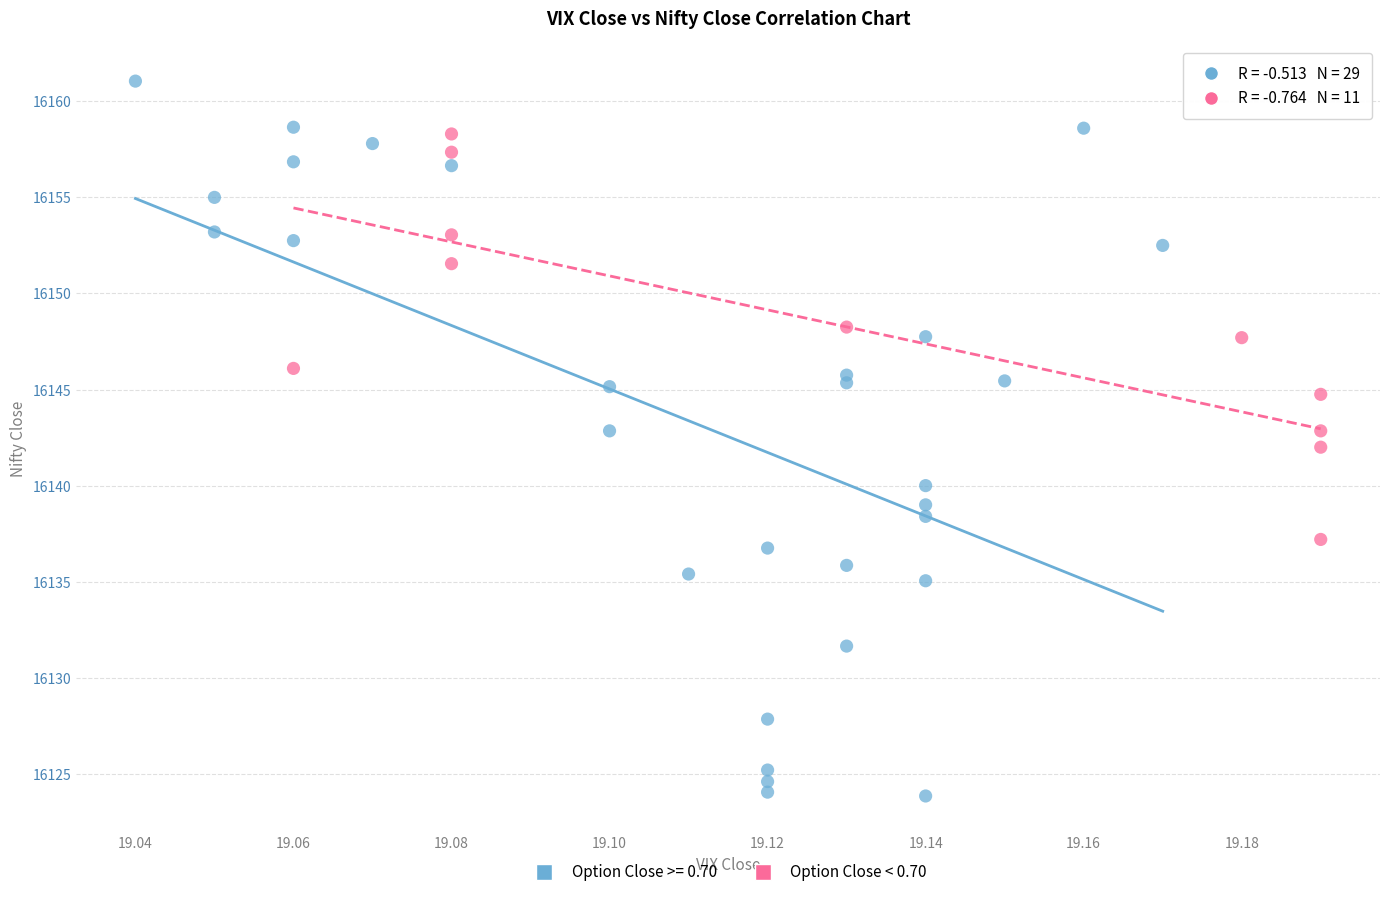

Which series reaches the maximum Y coordinate?

Option Close >= 0.70